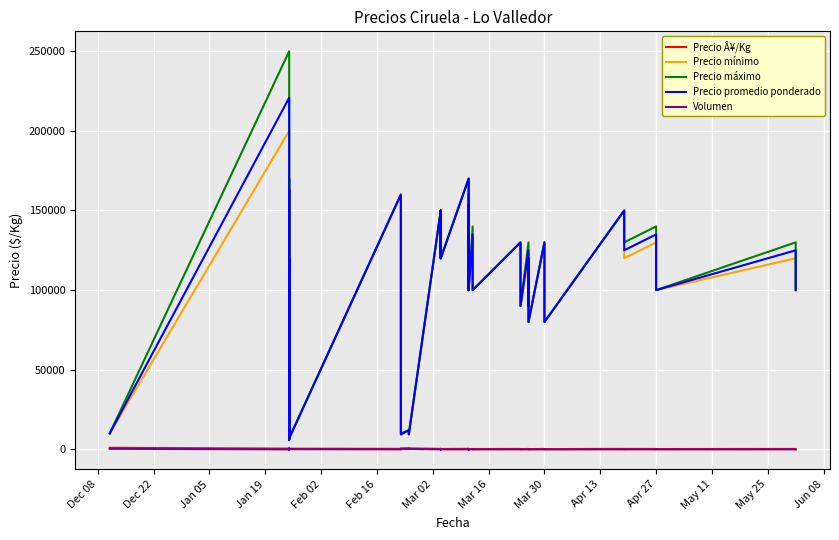

How many categories are shown in the chart?

40